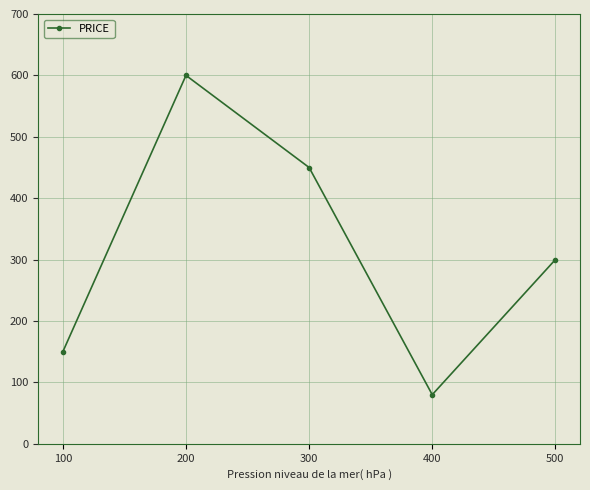

List the labels in order of value, smallest first.

400, 100, 500, 300, 200